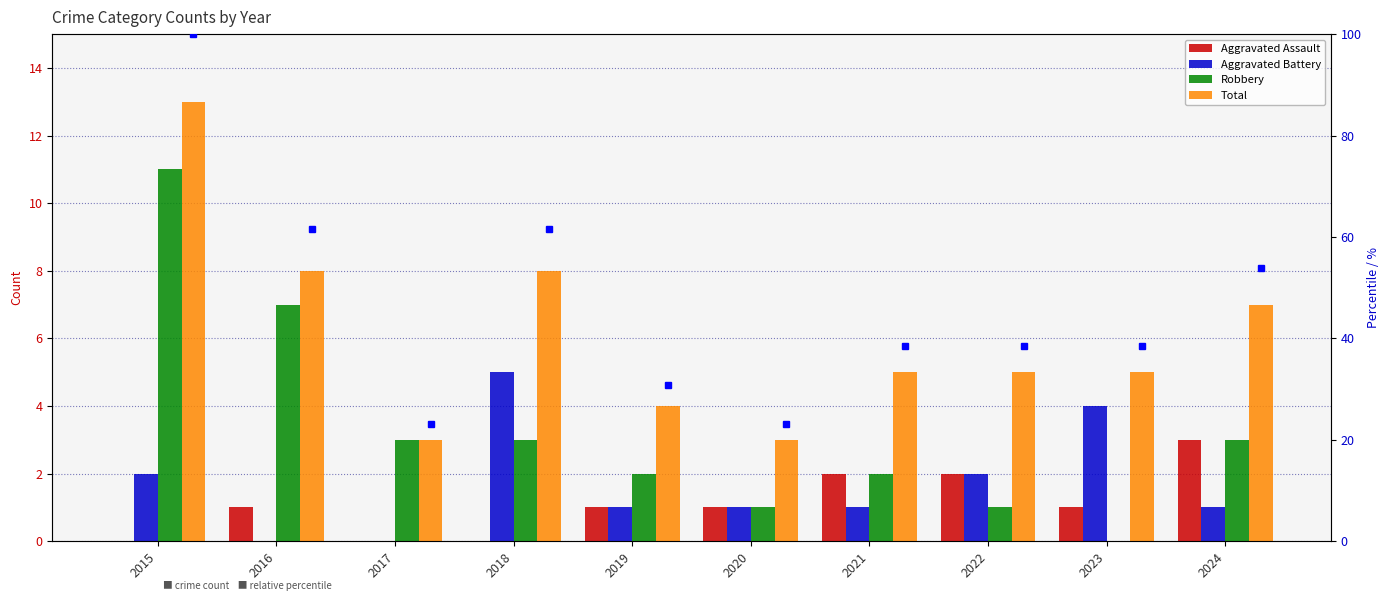

What is the greatest value displayed?

13